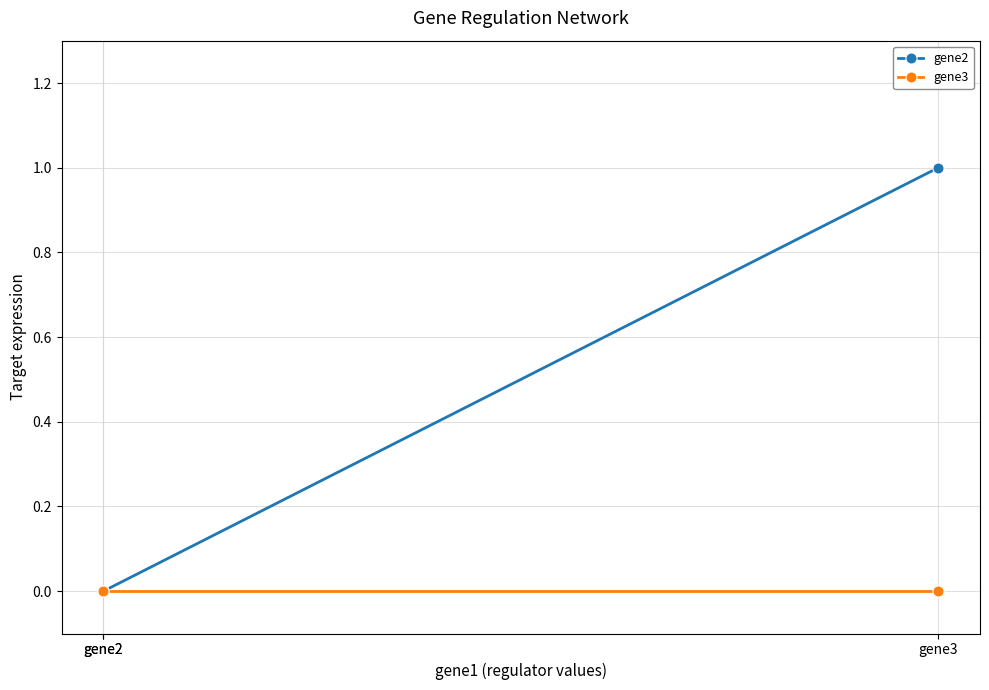

How many lines are shown in the chart?

2